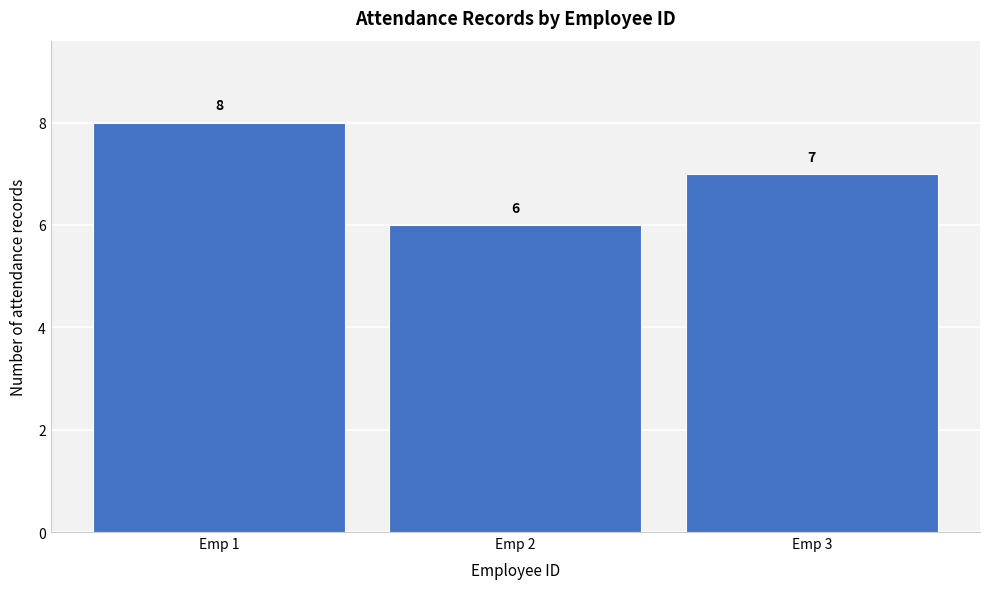

Over which range of the x-axis is the bar tallest?

0.5 to 1.5